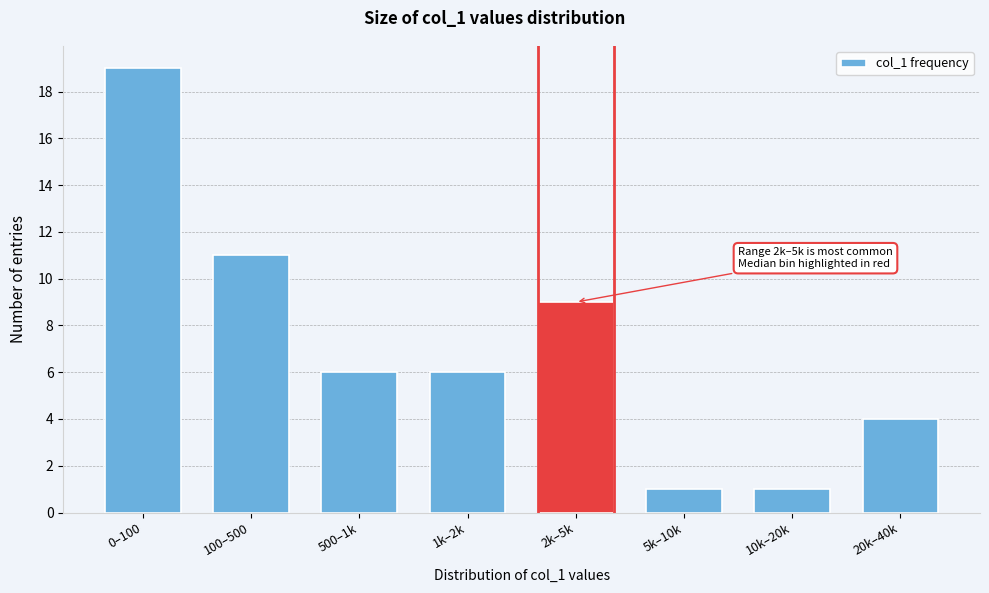

Reading left to right, list all the values displayed in this chart.

0–100=19	100–500=11	500–1k=6	1k–2k=6	2k–5k=9	5k–10k=1	10k–20k=1	20k–40k=4